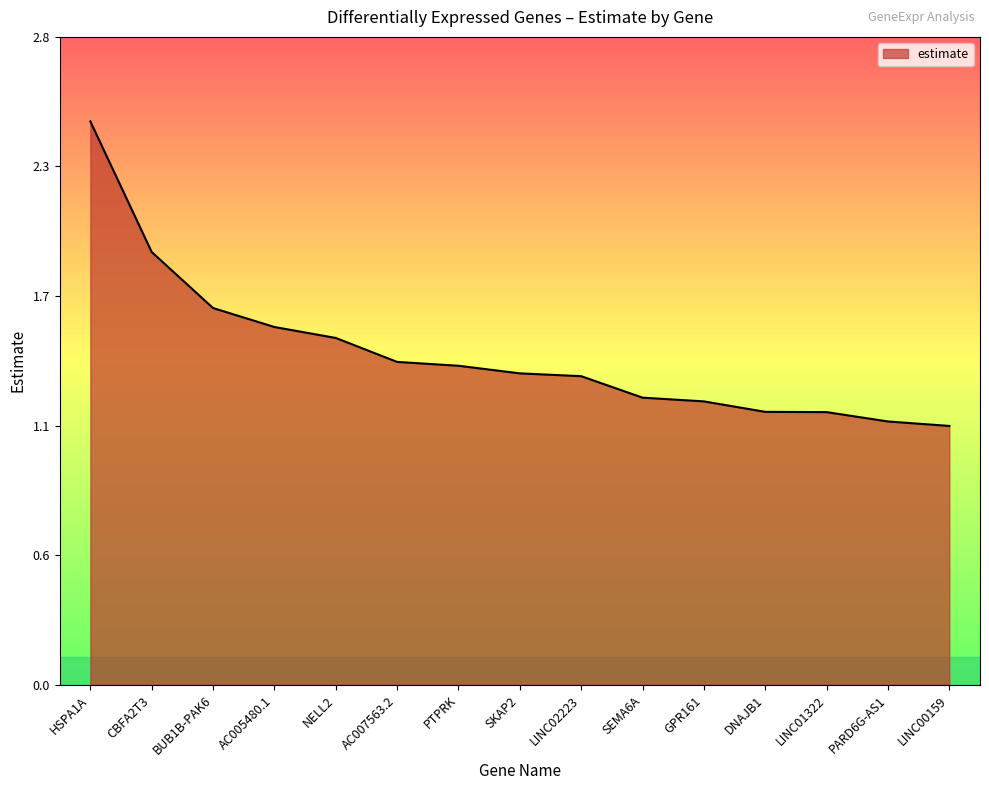

What position from the left is PARD6G-AS1?

14